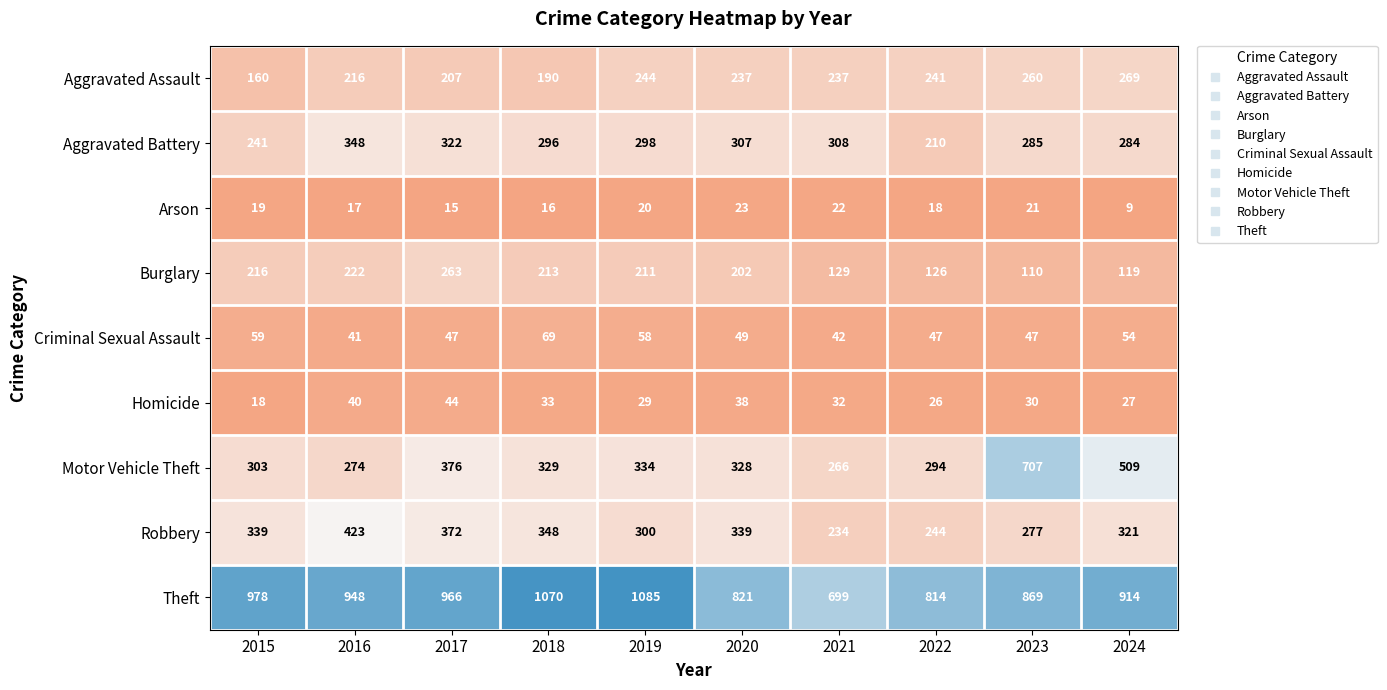

At which category is the sum across all series the highest?

2017